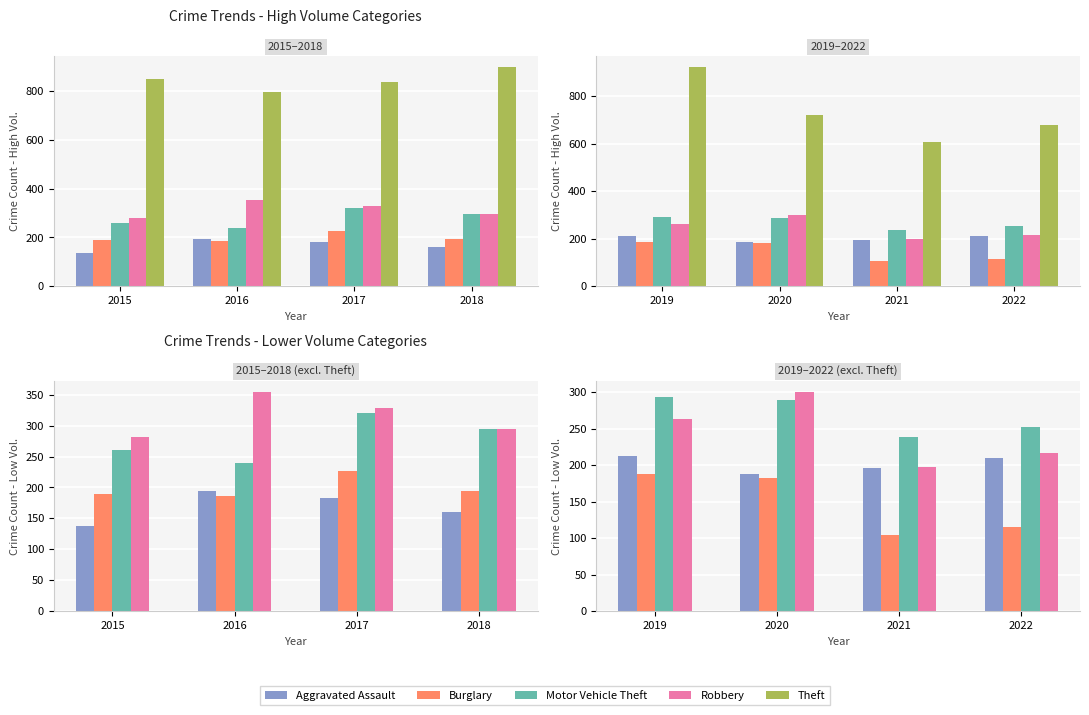

What is the value of the Theft bar at the 3rd from the left?

609